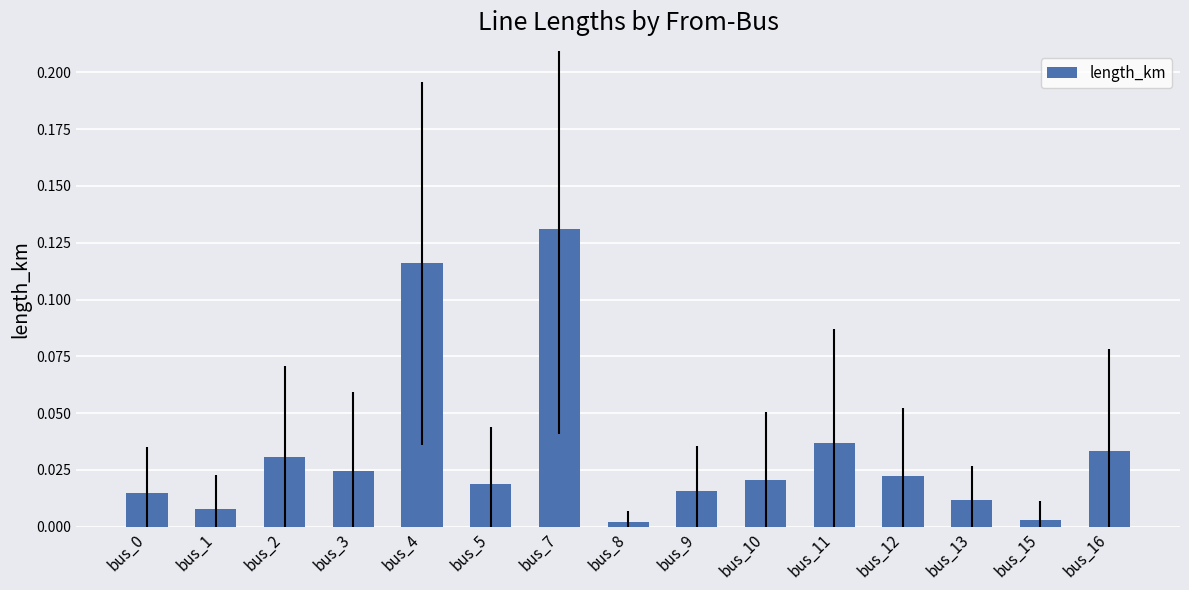

The value at bus_7 is 0.2. True or false?

False